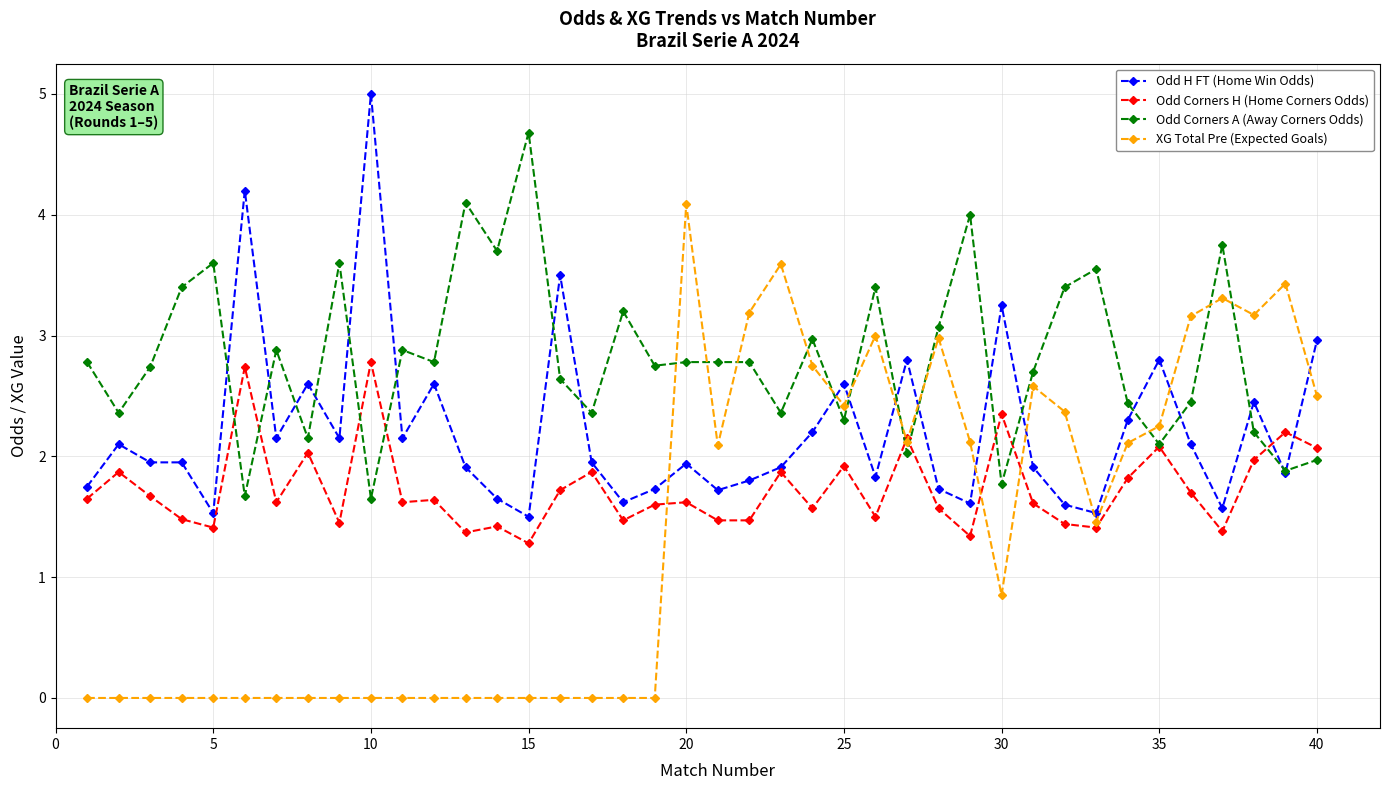

Which series has the largest total across all categories?

Odd Corners A (Away Corners Odds)